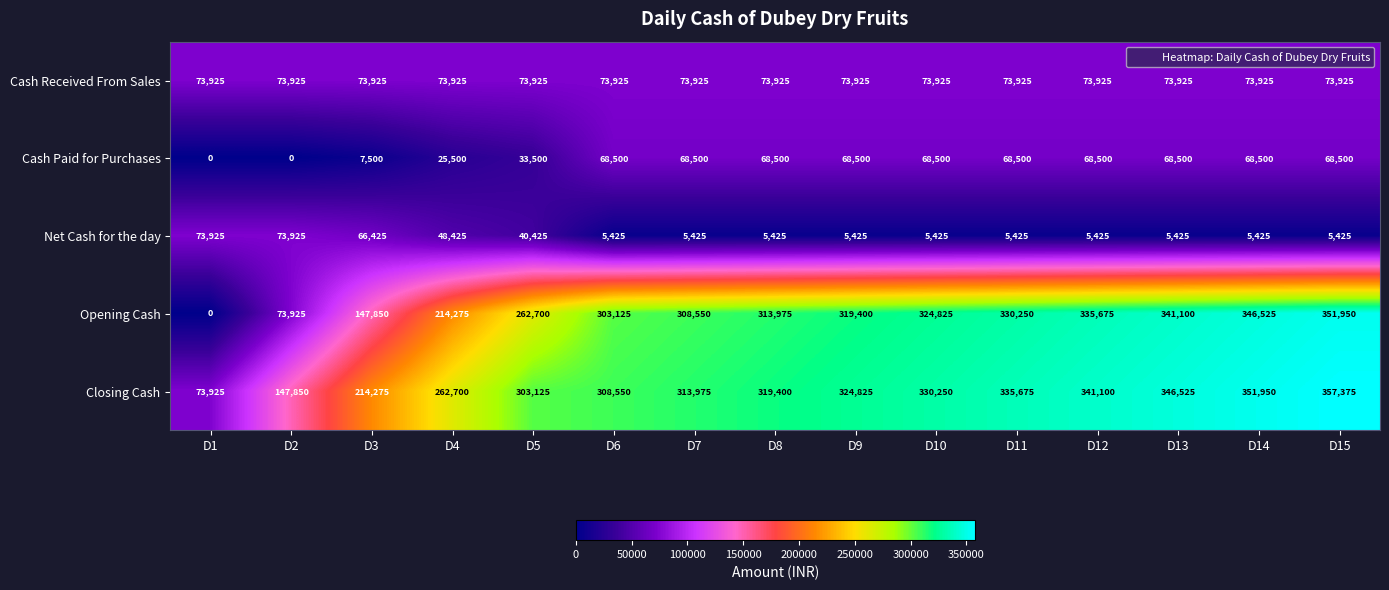

Which series has the largest total across all categories?

Closing Cash